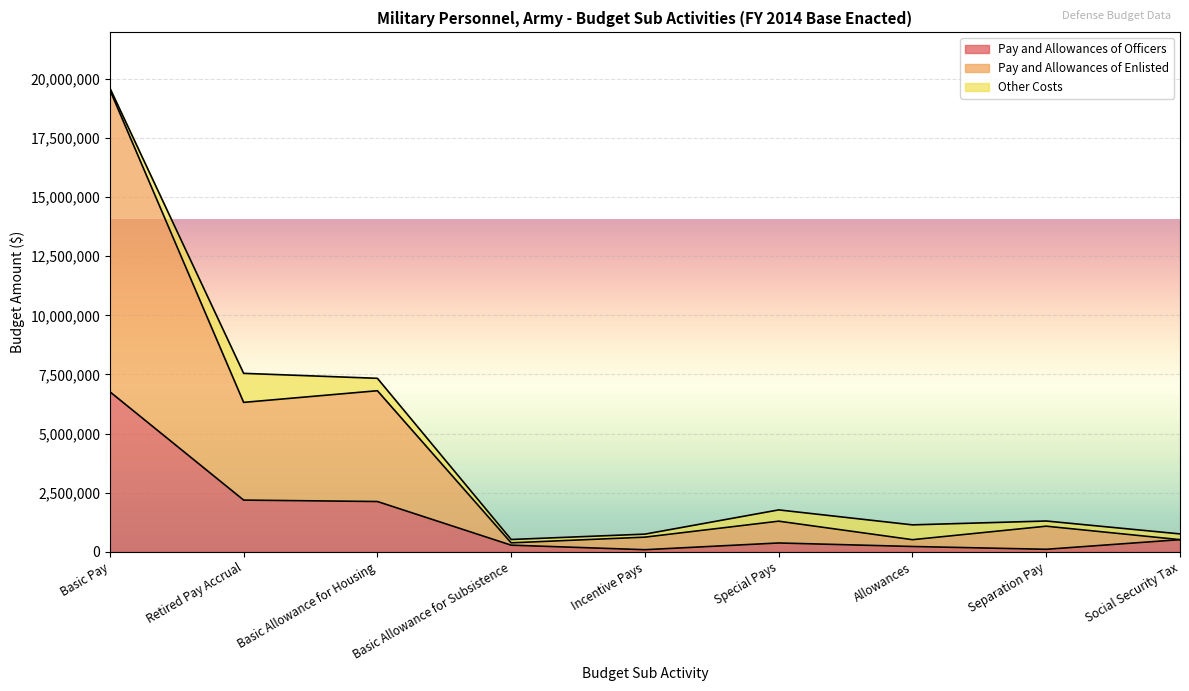

Which category has the highest value in the Pay and Allowances of Officers series?

Basic Pay